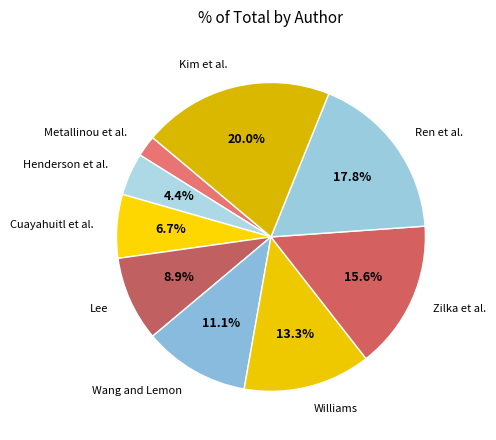

Which category has the smallest portion of the pie?

Metallinou et al.